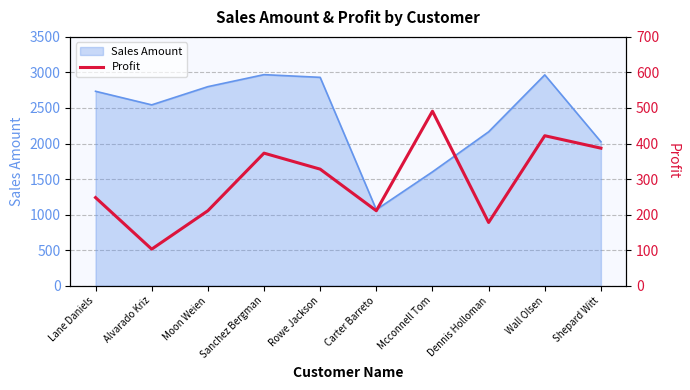

What is the sum of the values at Shepard Witt and Dennis Holloman?

565